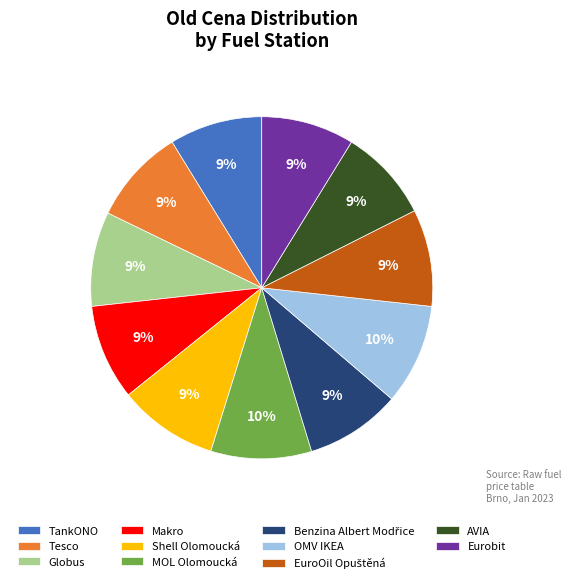

To the nearest percent, what is the average slice percentage?

9%